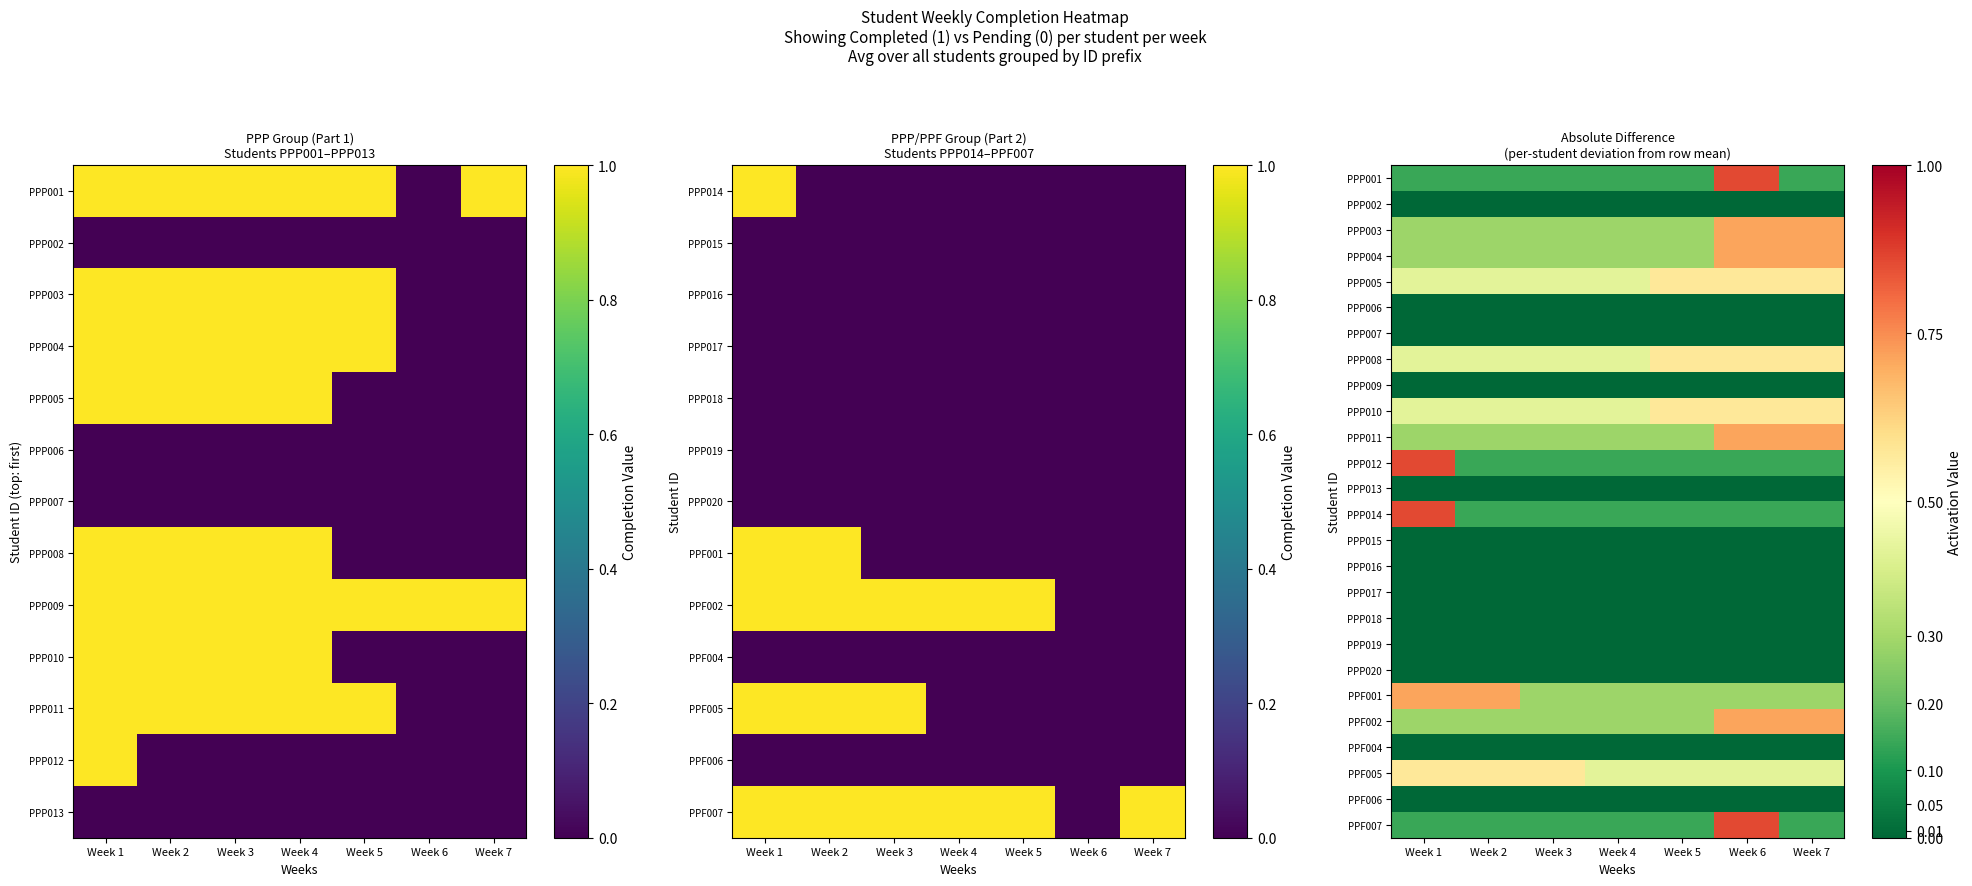

What is the difference between the maximum and minimum values in the PPF007 series?

0.7